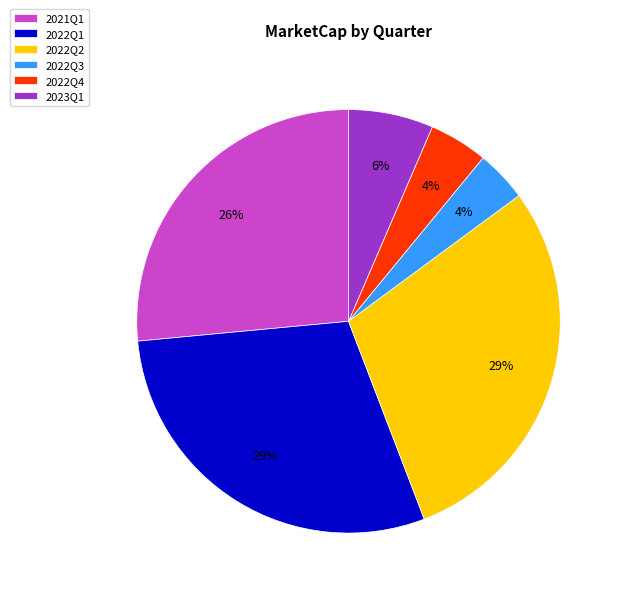

Is 2023Q1 the majority of the pie?

No